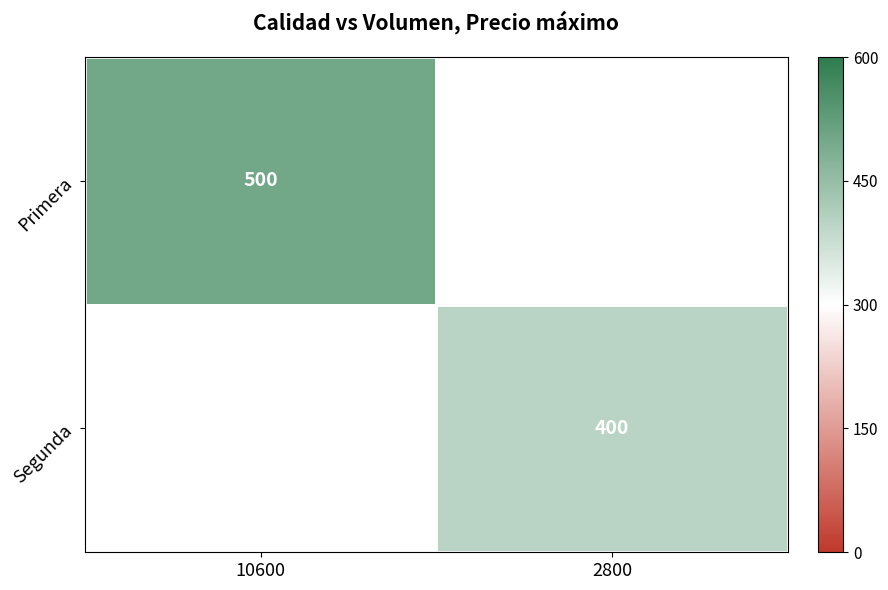

Which label corresponds to the smallest value in the chart?

2800